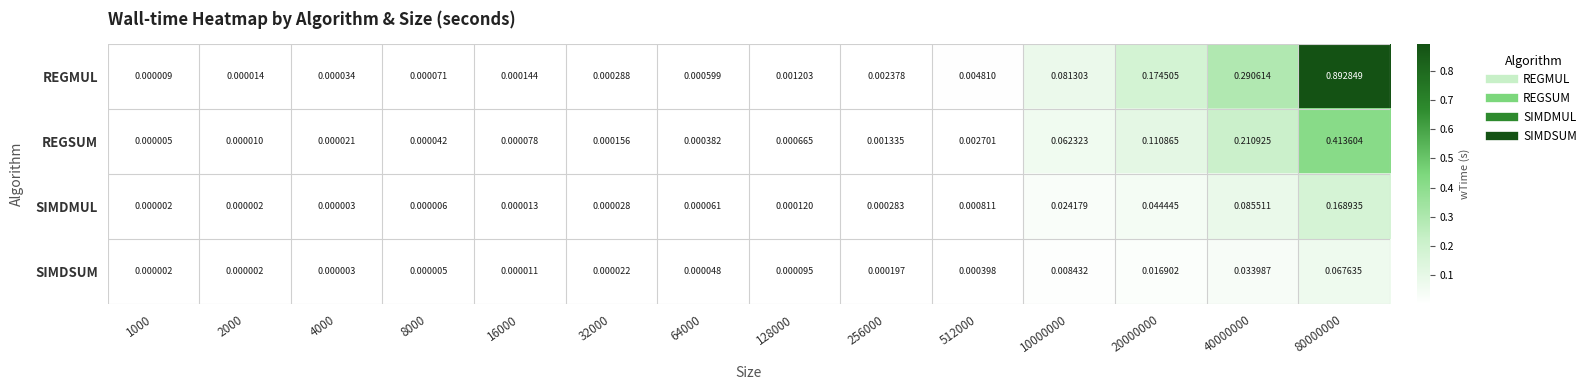

Which series has the largest range (max minus min)?

REGMUL